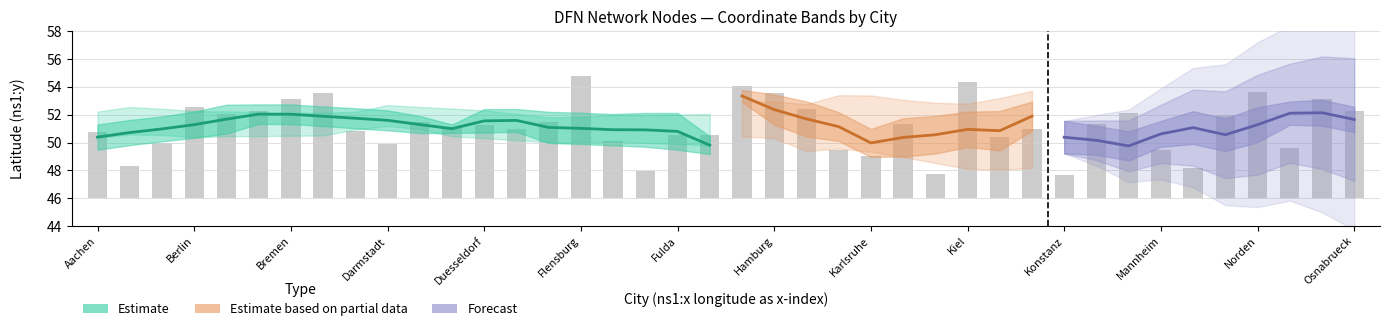

What is the label of the 34th bar from the left?

Mannheim